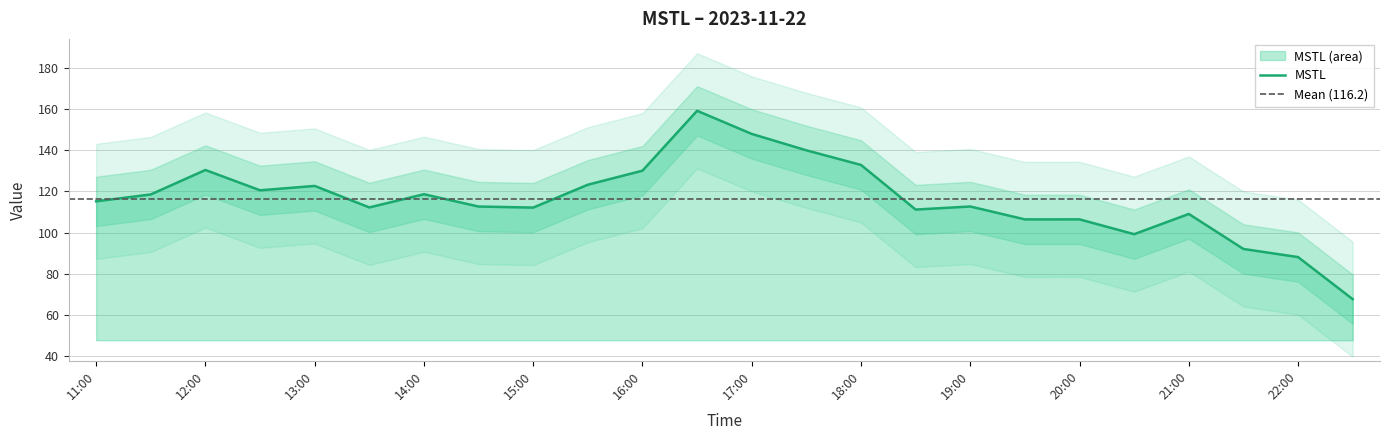

What is the greatest value displayed?

159.3